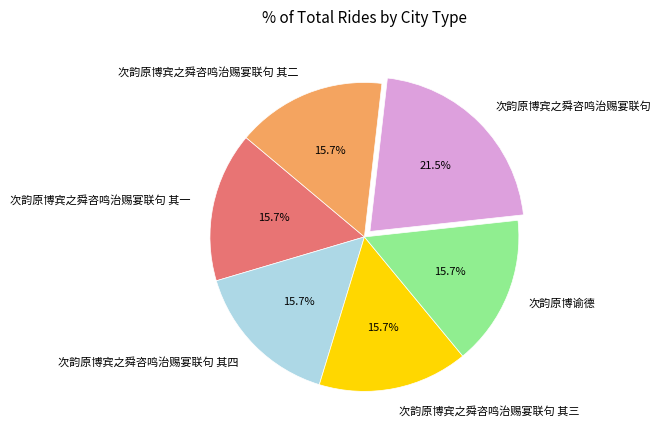

Is 次韵原博宾之舜咨鸣治赐宴联句 其四 the majority of the pie?

No